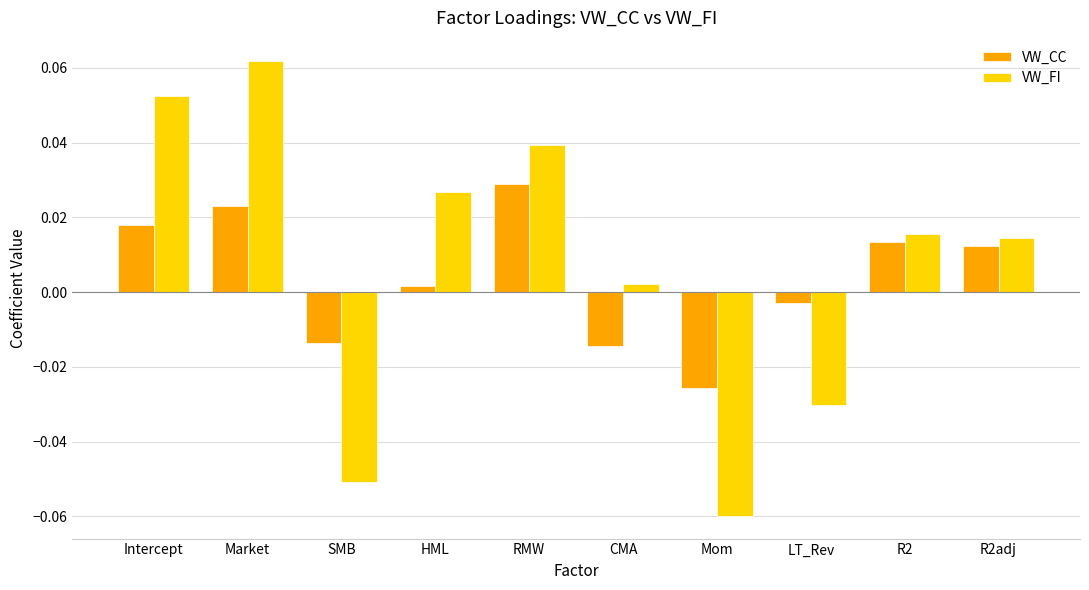

At which label does VW_FI first exceed 0?

Intercept